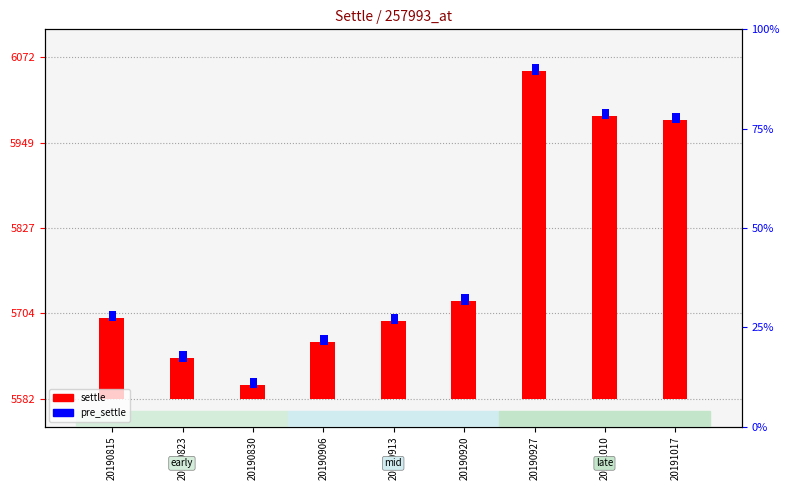

Is the value of settle at 20190927 greater than the value of pre_settle at 20190906?

Yes